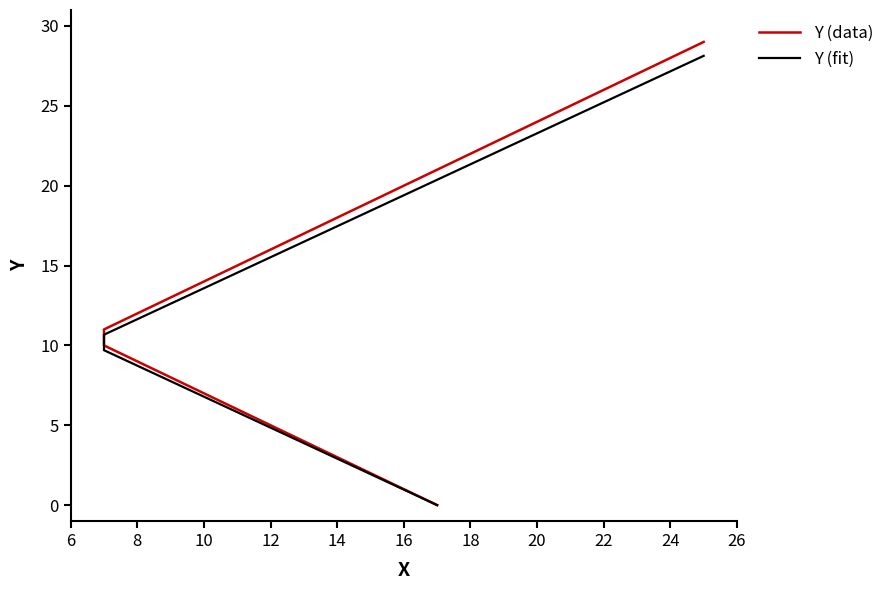

Which series has the widest spread of values?

Y (data)